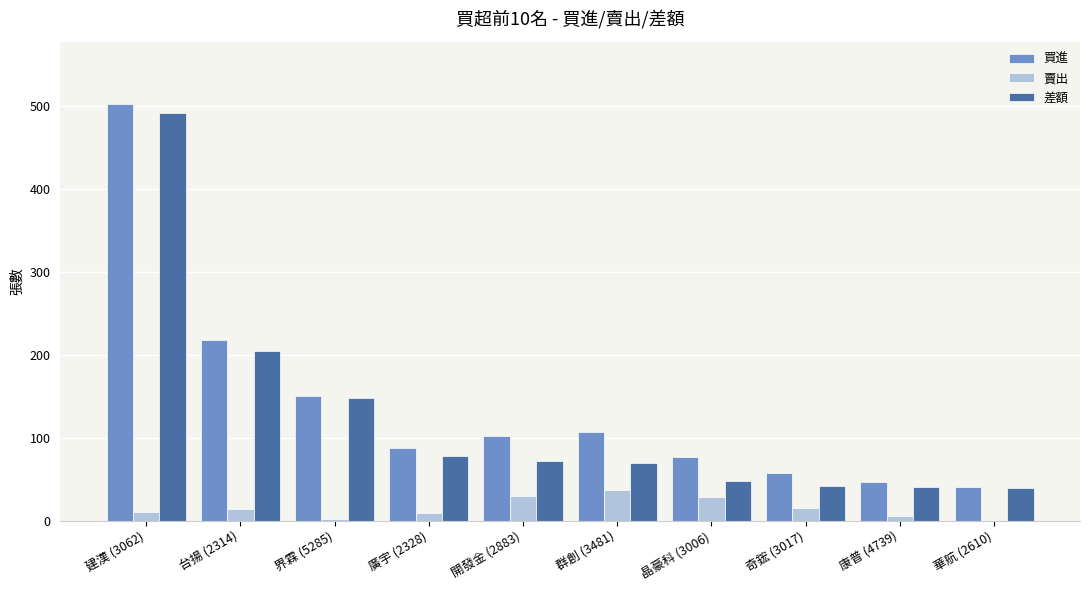

Count the number of categories in the chart.

10